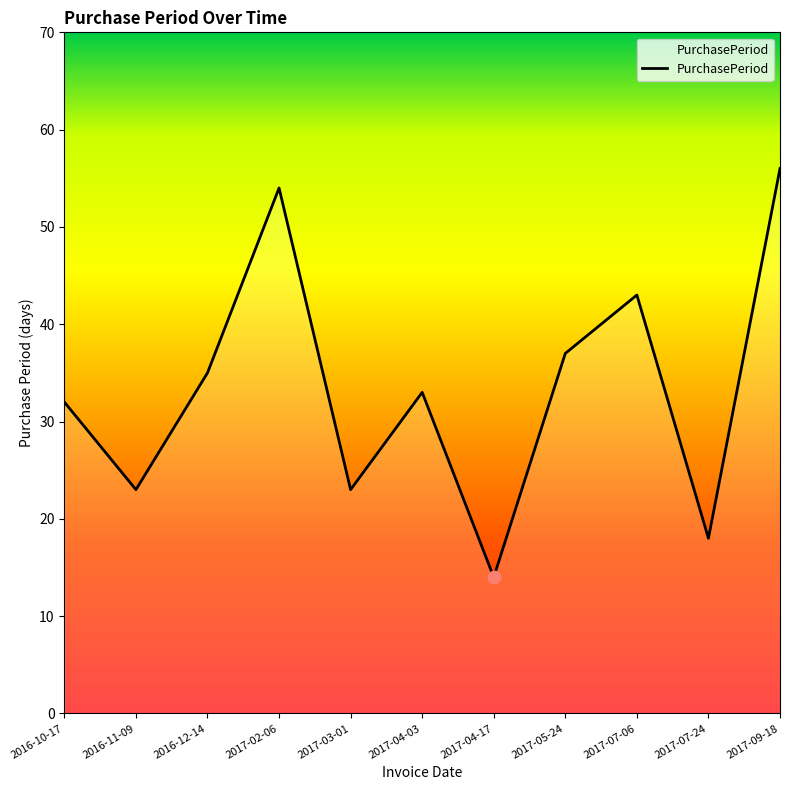

Which has a higher value, 2017-09-18 or 2016-10-17?

2017-09-18